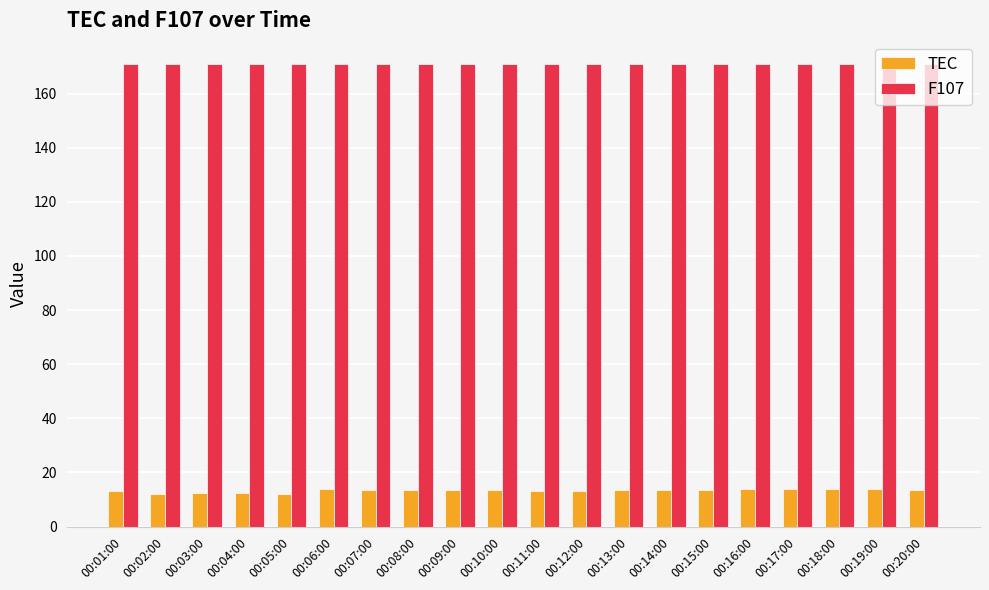

At how many categories does at least one series exceed 34?

20